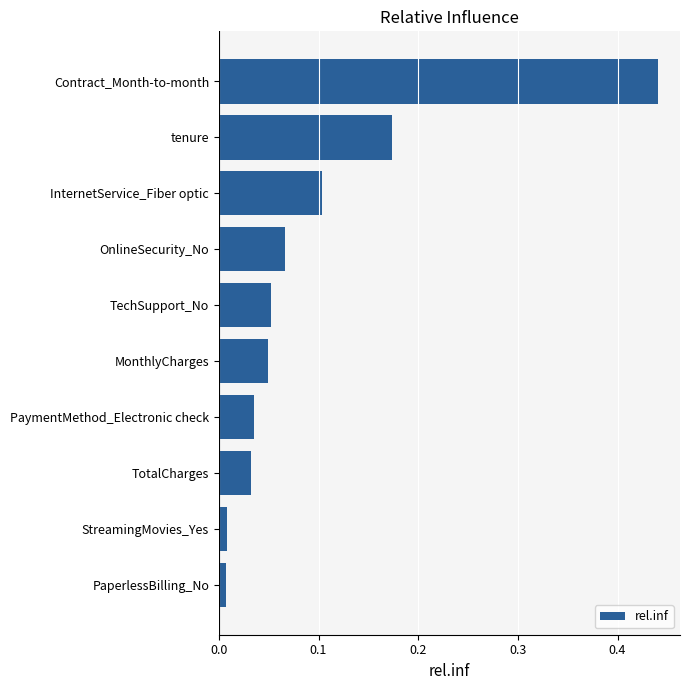

How many bars are there in total?

10